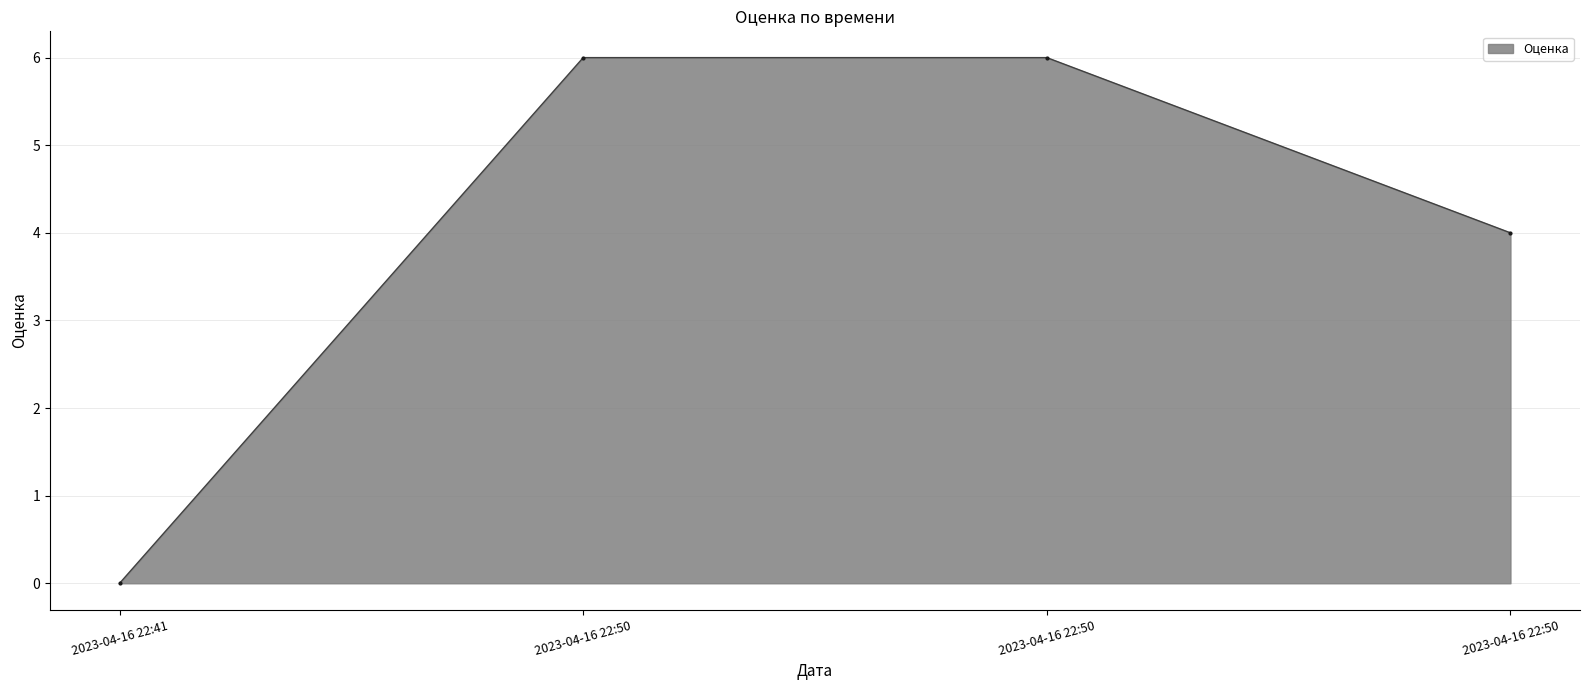

True or false: the data has more than 0 interior local peaks.

False